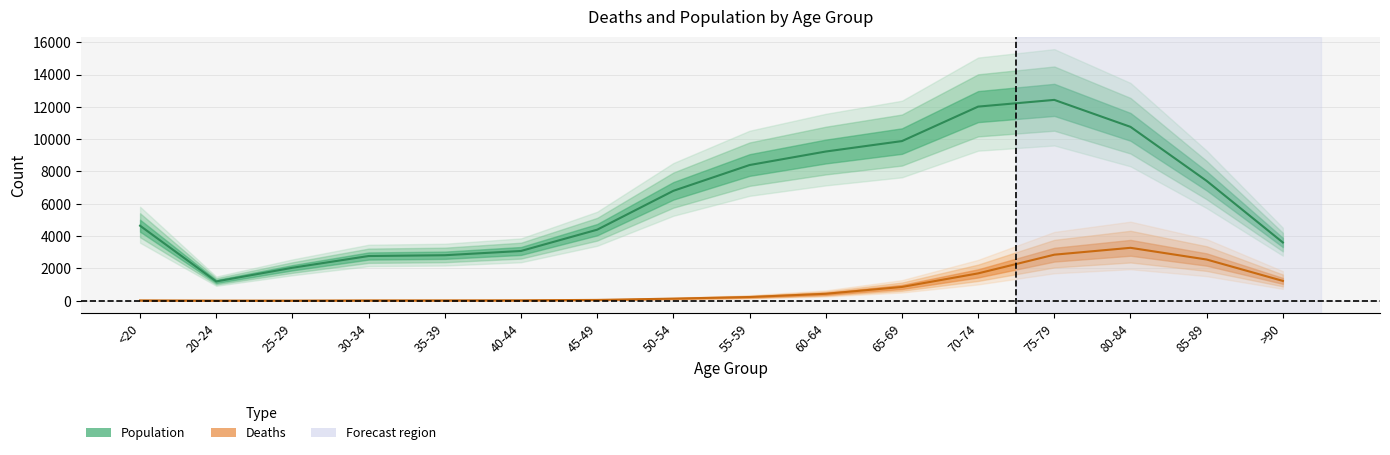

List the series in order of their peak value, lowest first.

Deaths, Population